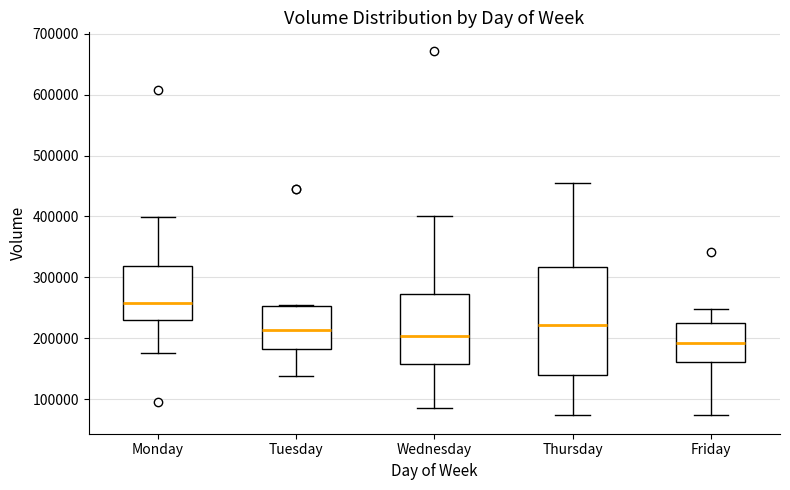

Reading left to right, read every box against the y-axis: the position of its median line, the range the box covers, and the ends of its whiskers. The values are not printed on the chart, so give them approximately, as read against the axis.

Monday: median 260000, box 230000 to 320000, whiskers 180000 to 400000
Tuesday: median 210000, box 180000 to 250000, whiskers 140000 to 260000
Wednesday: median 200000, box 160000 to 270000, whiskers 90000 to 400000
Thursday: median 220000, box 140000 to 320000, whiskers 70000 to 450000
Friday: median 190000, box 160000 to 220000, whiskers 70000 to 250000